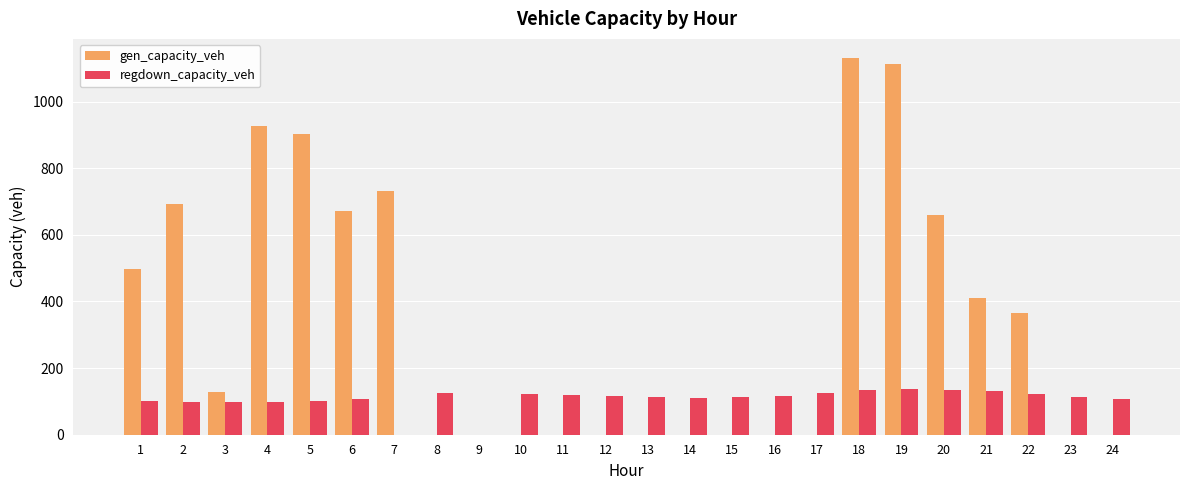

Is the value of regdown_capacity_veh at 1 greater than the value of gen_capacity_veh at 8?

Yes